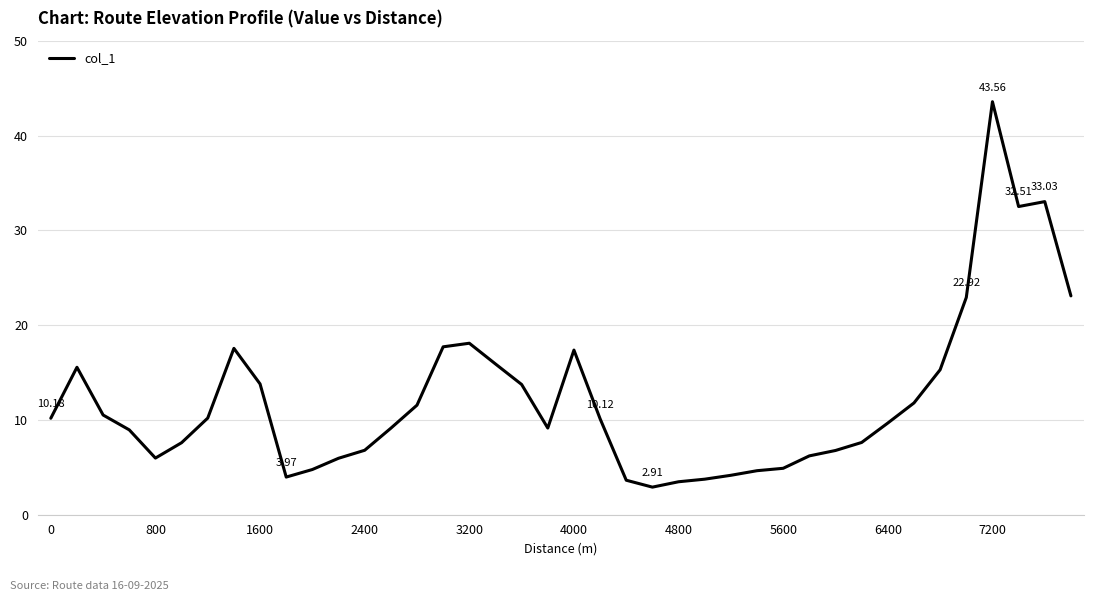

What is the difference between the maximum and minimum values?

40.7